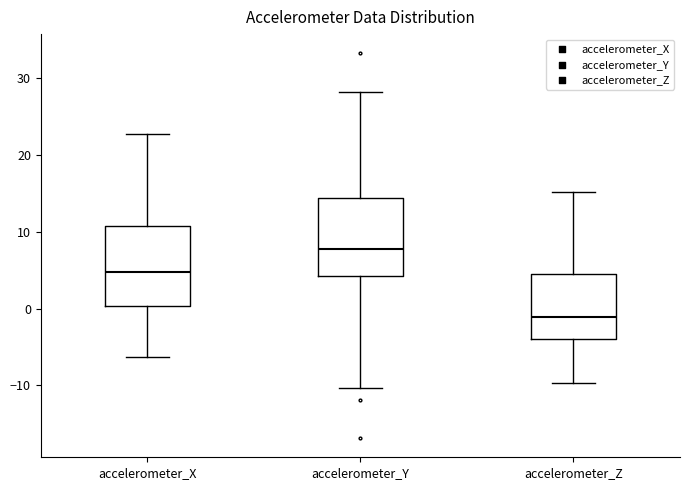

Reading left to right, read every box against the y-axis: the position of its median line, the range the box covers, and the ends of its whiskers. The values are not printed on the chart, so give them approximately, as read against the axis.

accelerometer_X: median 5, box 0 to 11, whiskers -6 to 23
accelerometer_Y: median 8, box 4 to 14, whiskers -10 to 28
accelerometer_Z: median -1, box -4 to 4, whiskers -10 to 15